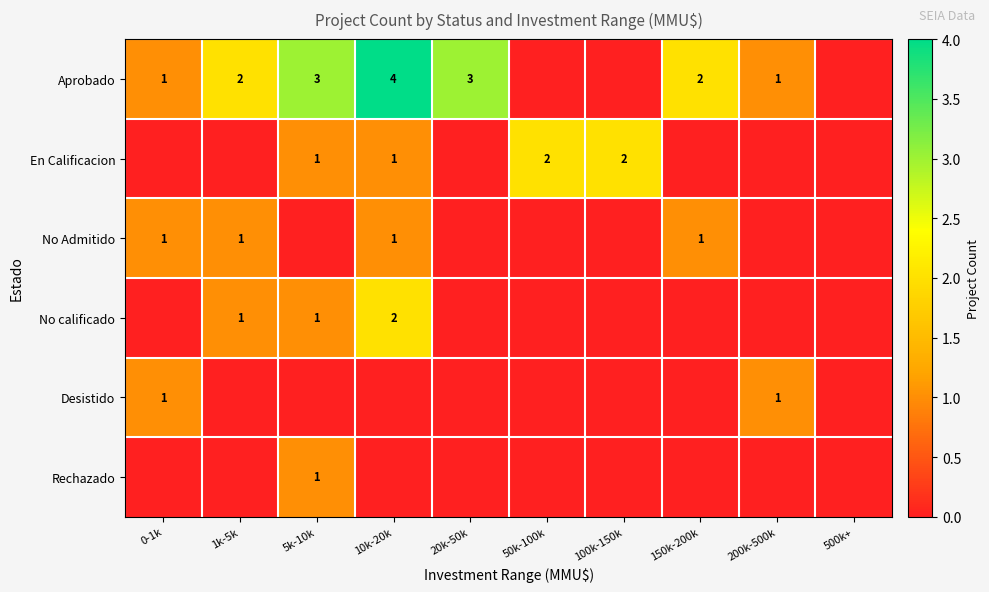

What is the sum of the Aprobado values at 20k-50k and 150k-200k?

5